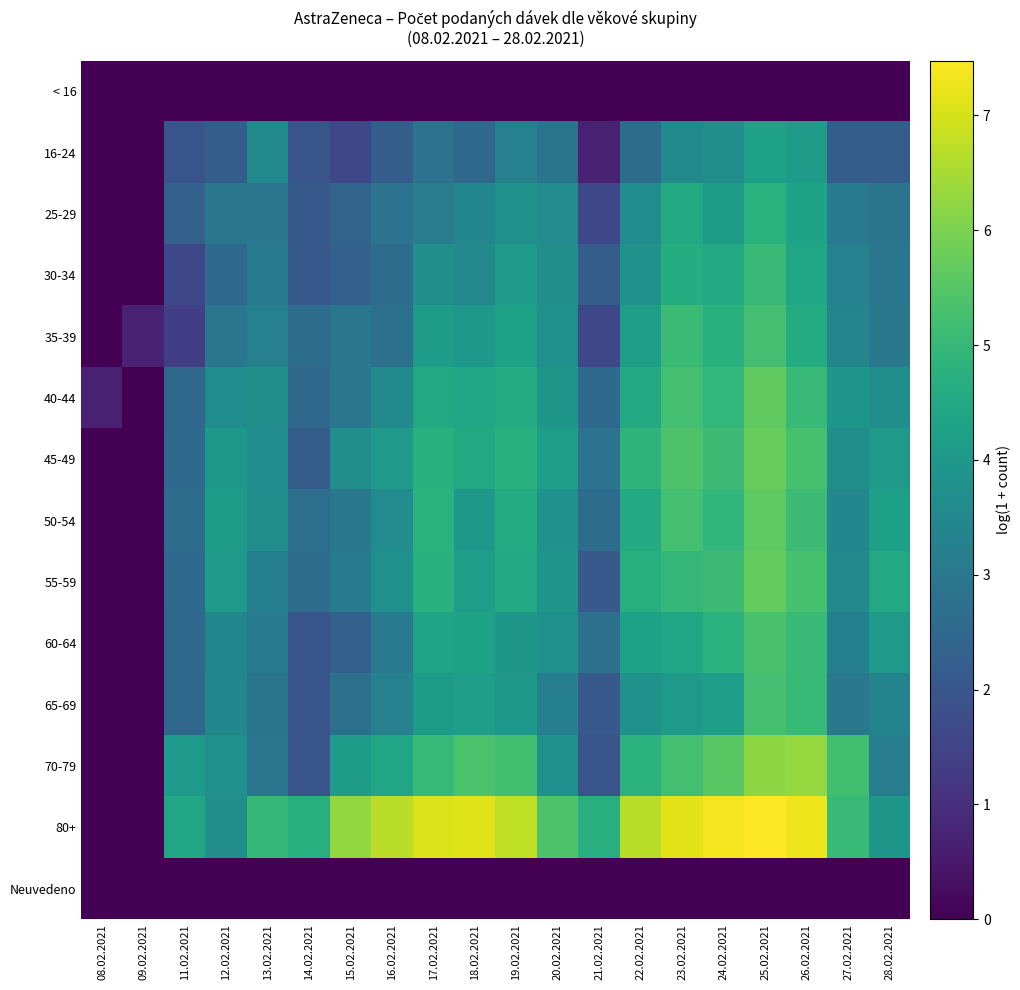

Which series has the largest total across all categories?

80+